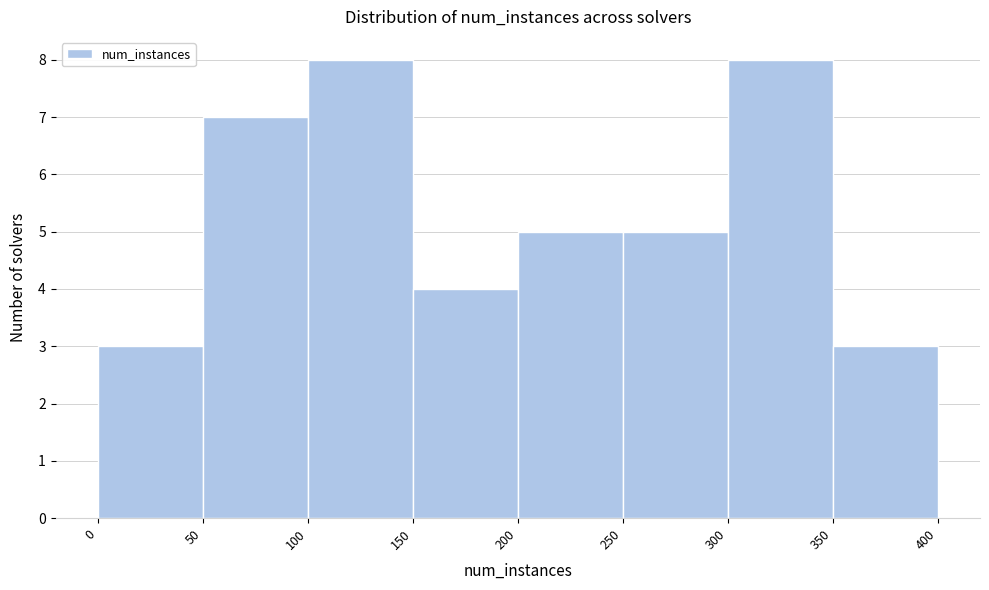

Reading left to right, transcribe this chart: for each bar, give the range it covers on the x-axis and its height. The values are not printed on the chart, so give them approximately, as read against the axis.

0 to 50: 3
50 to 100: 7
100 to 150: 8
150 to 200: 4
200 to 250: 5
250 to 300: 5
300 to 350: 8
350 to 400: 3